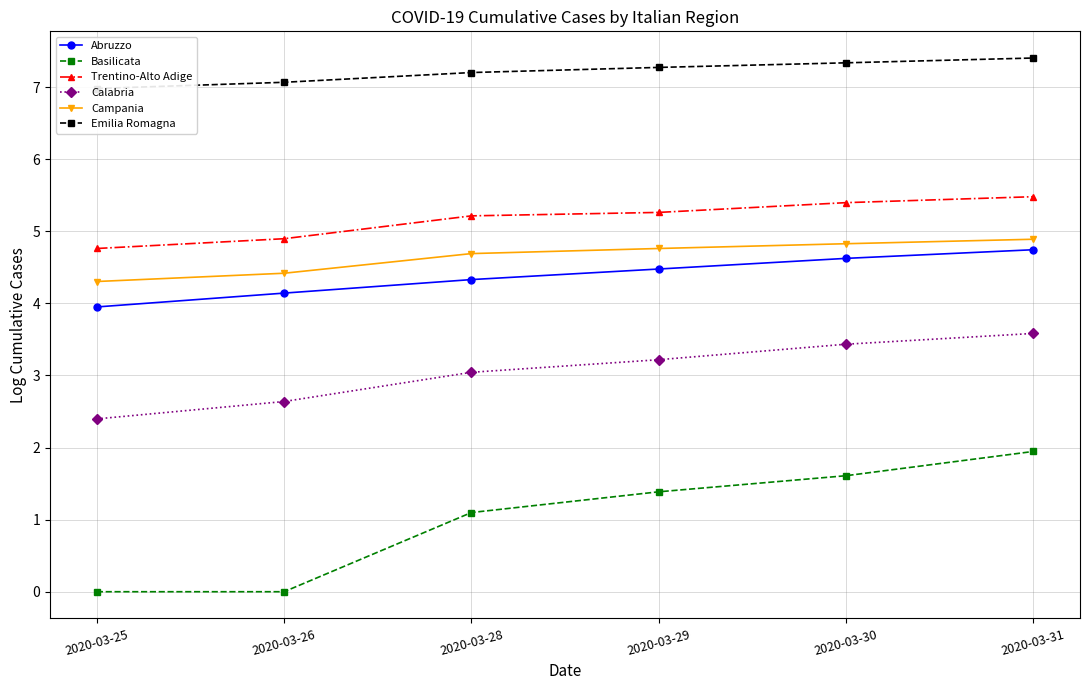

What is the value of the Trentino-Alto Adige point at the 1st from the left?

4.8